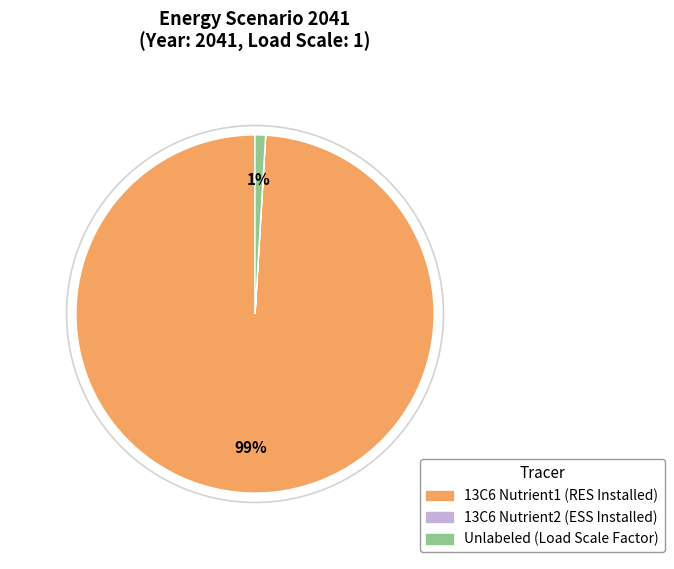

Is there a majority slice in this chart?

Yes